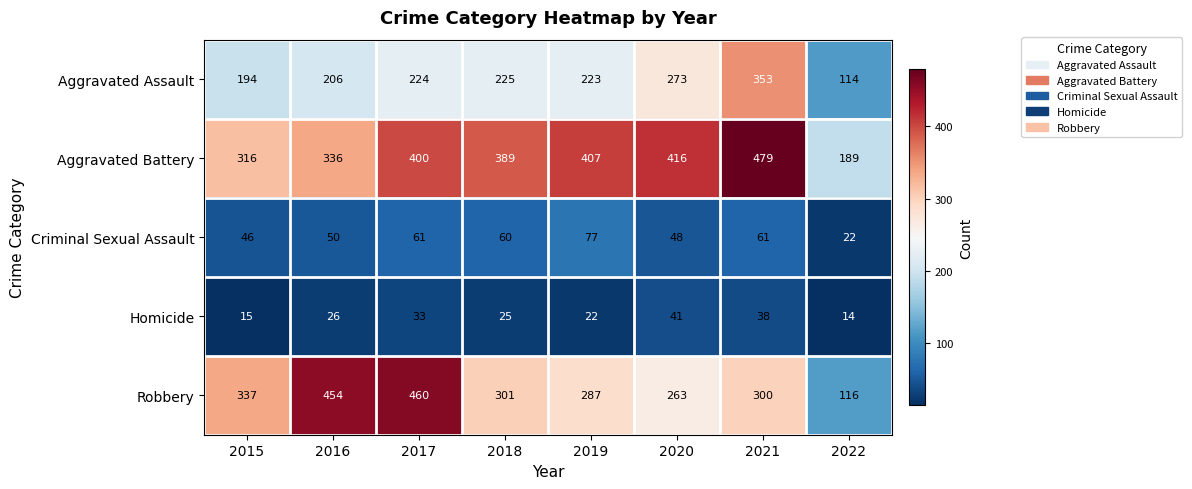

Read the Robbery value at 2018, to the nearest 10.

300